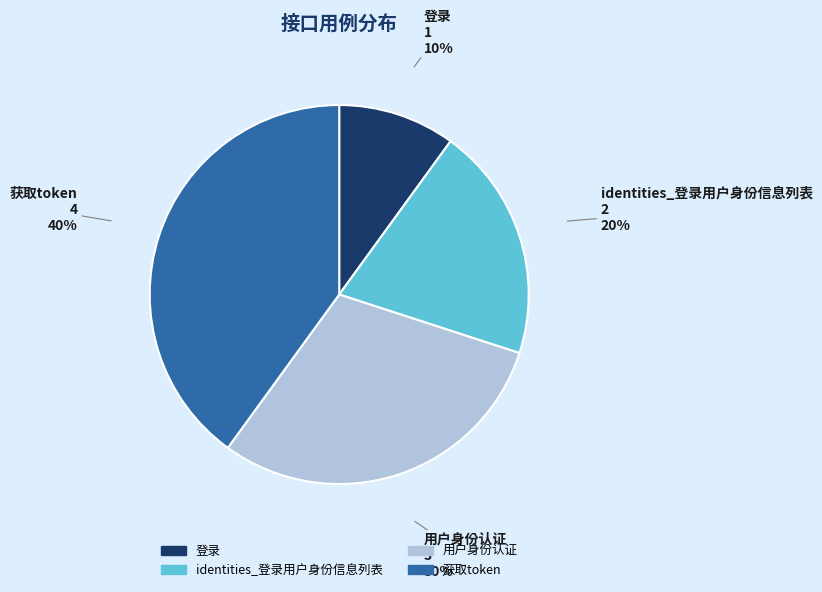

To the nearest percent, what percentage of the pie is 登录?

10%